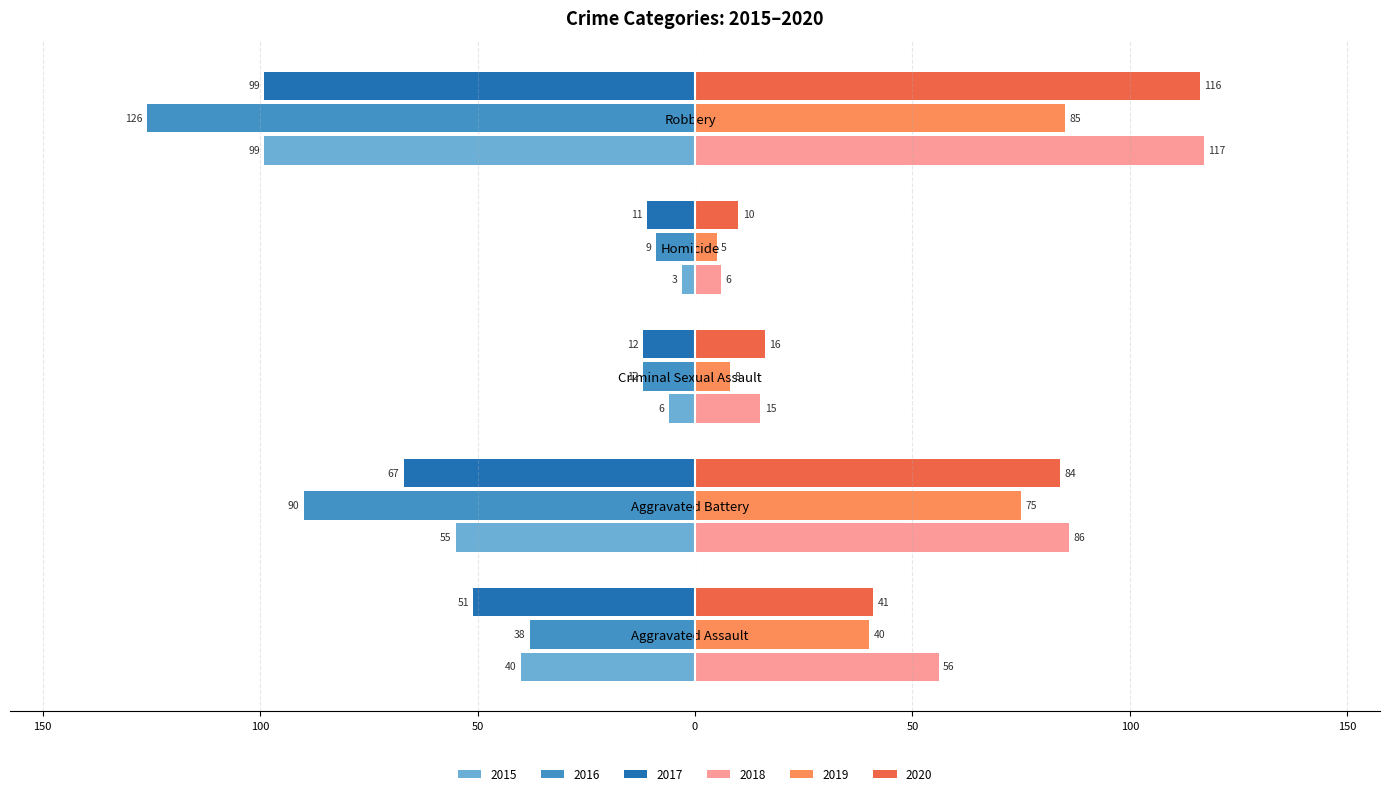

What are all the series names shown in the legend?

2015, 2016, 2017, 2018, 2019, 2020